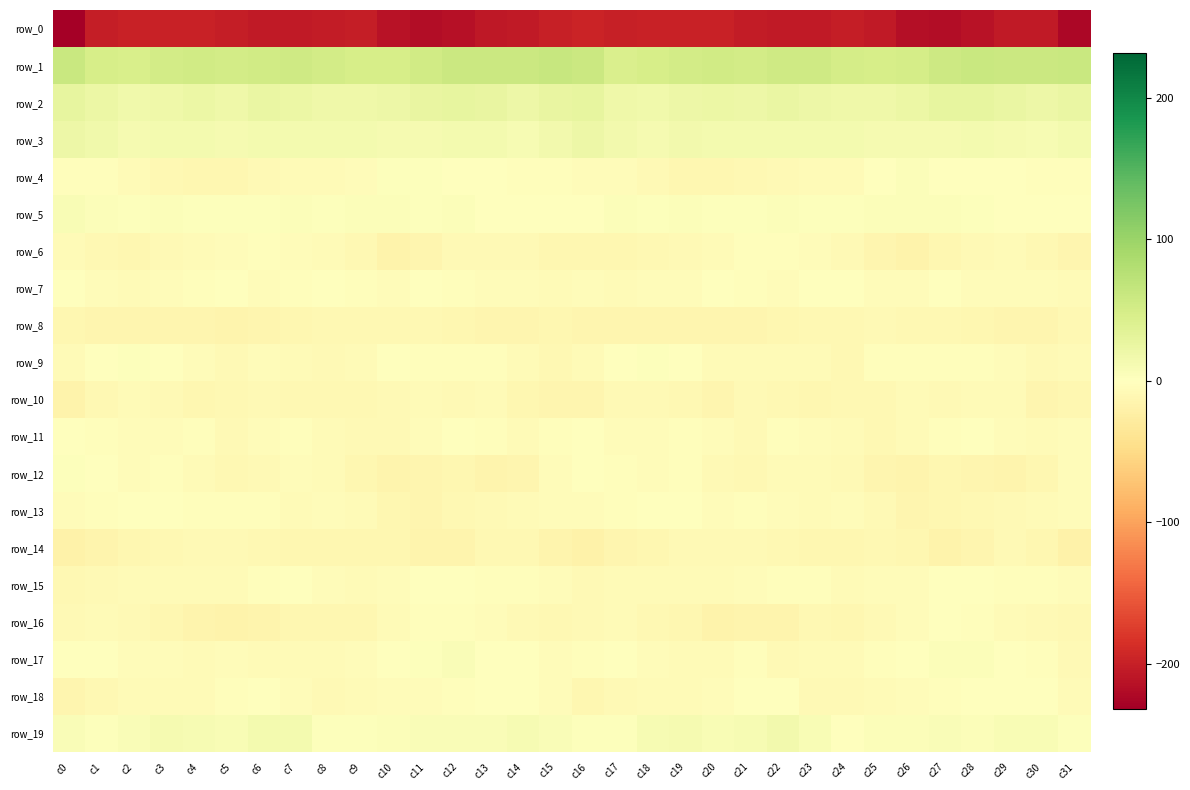

Which label corresponds to the smallest value in the chart?

c0